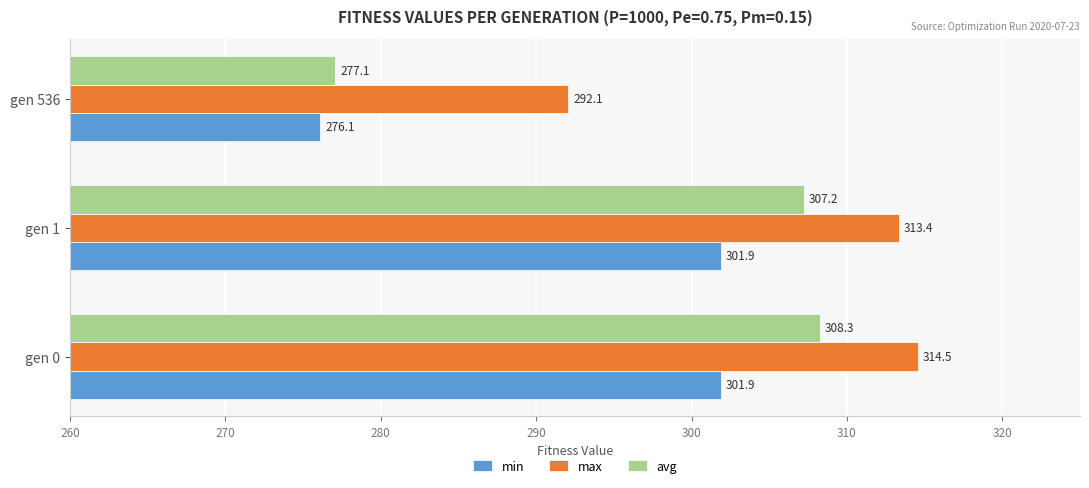

Which series changed the most between gen 0 and gen 536?

avg